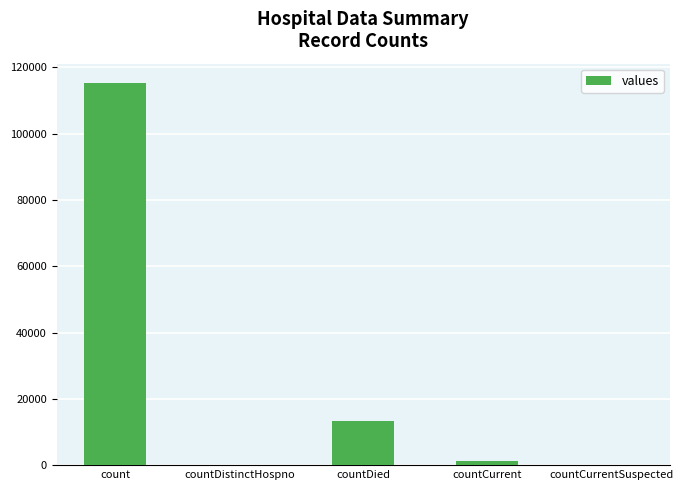

Reading left to right, transcribe all the data shown in this chart.

count=115379	countDistinctHospno=0	countDied=13343	countCurrent=1383	countCurrentSuspected=0